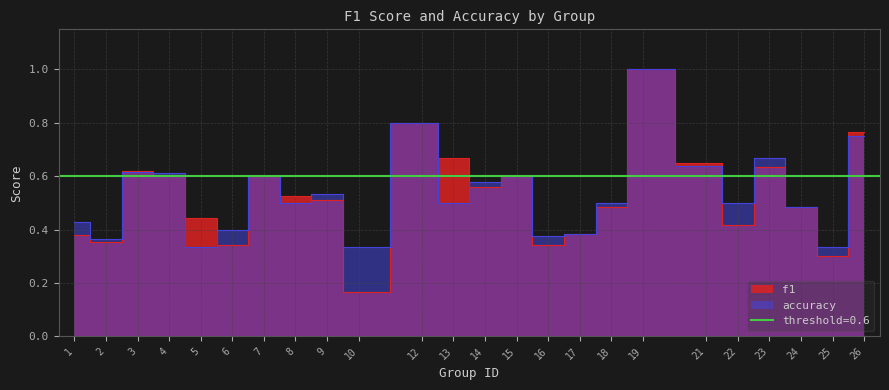

Which series changed the most between 13 and 23?

accuracy